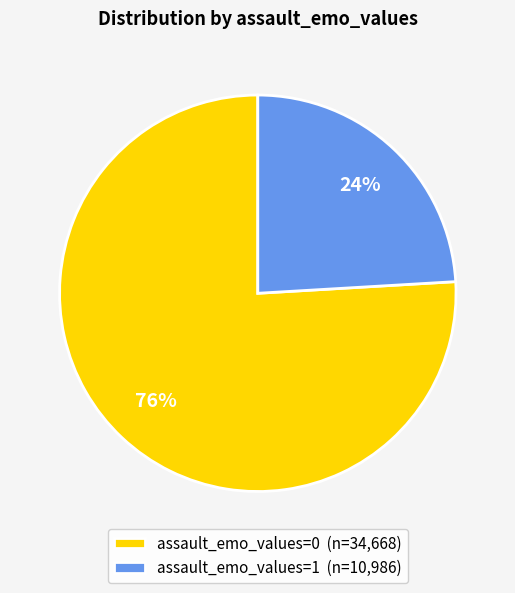

What is the ratio of the value at assault_emo_values=1 (n=10,986) to the value at assault_emo_values=0 (n=34,668)?

0.3